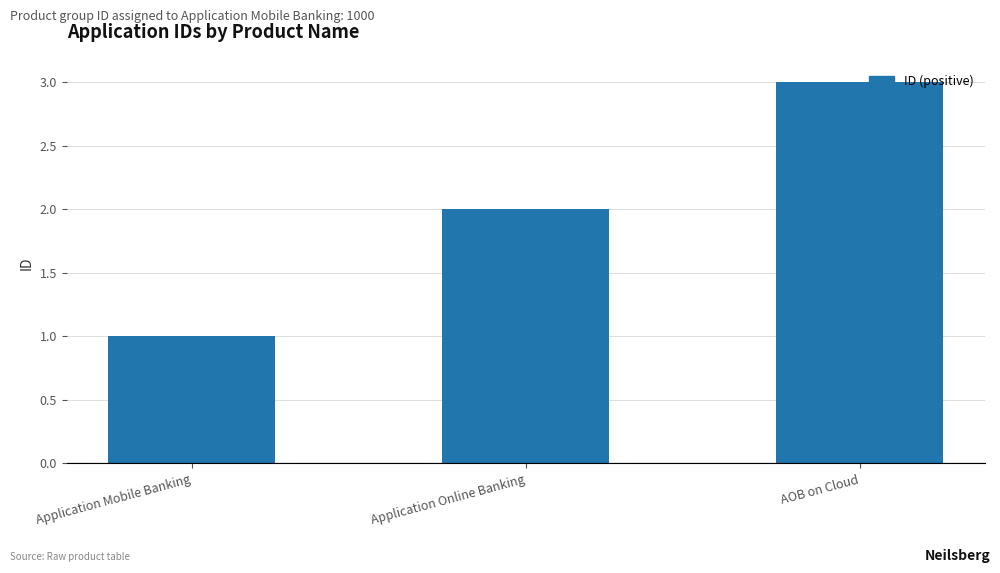

What is the label of the 2nd bar from the right?

Application Online Banking